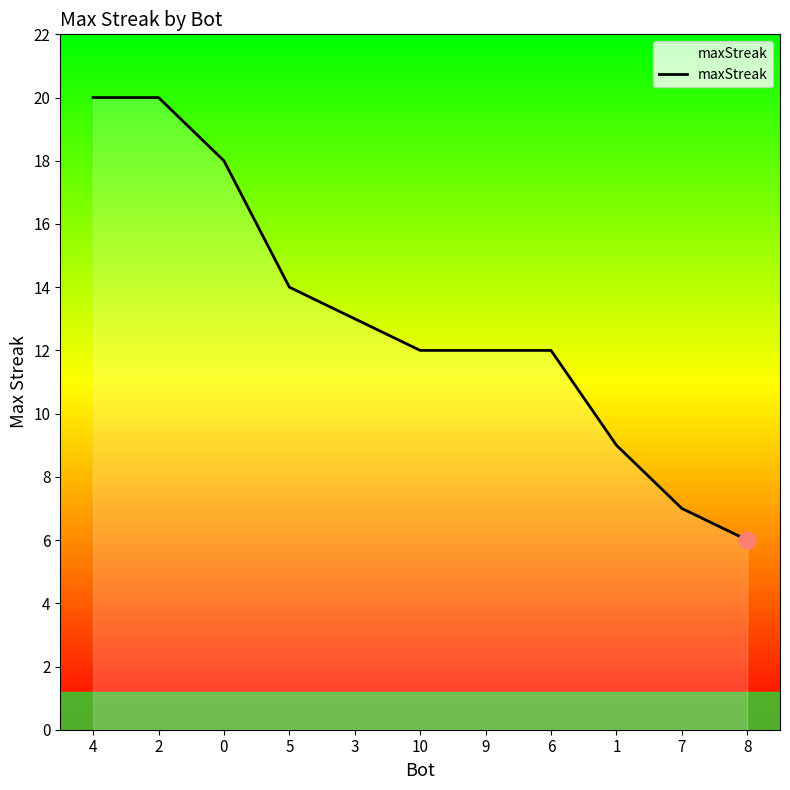

What is the difference between the maximum and minimum values?

14